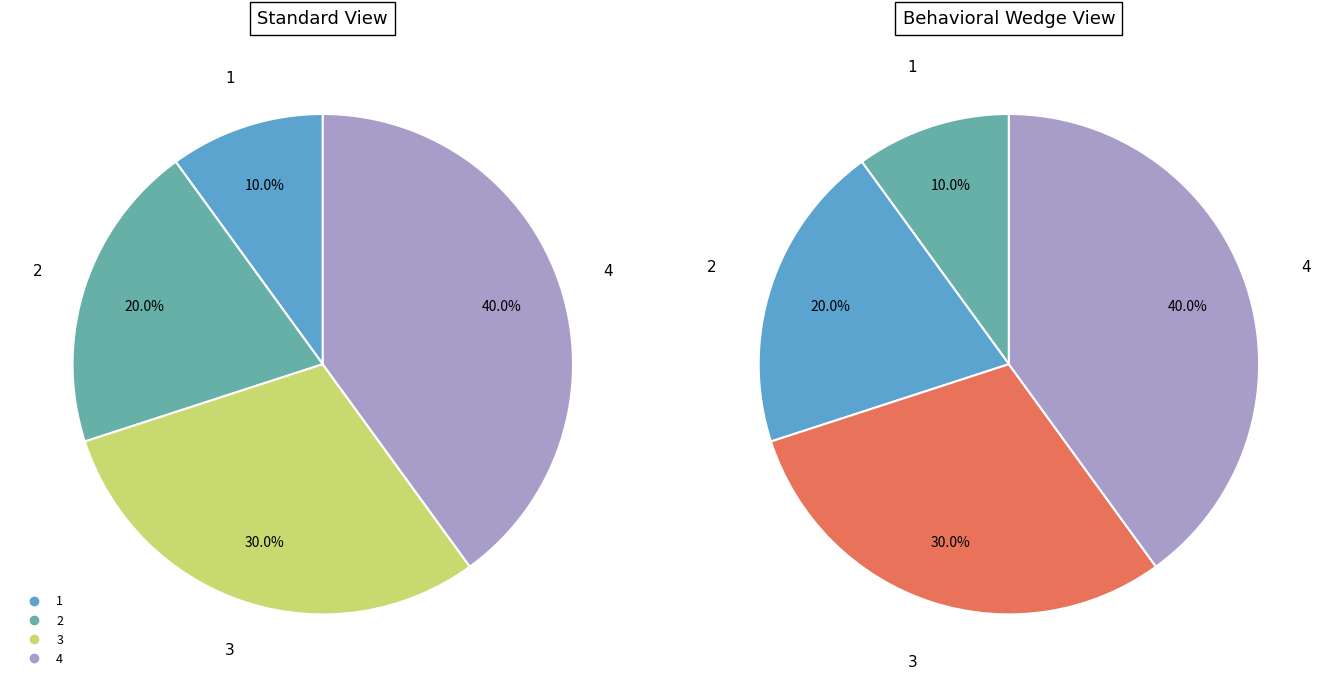

What is the total percentage of 1 and 0?

10.0%